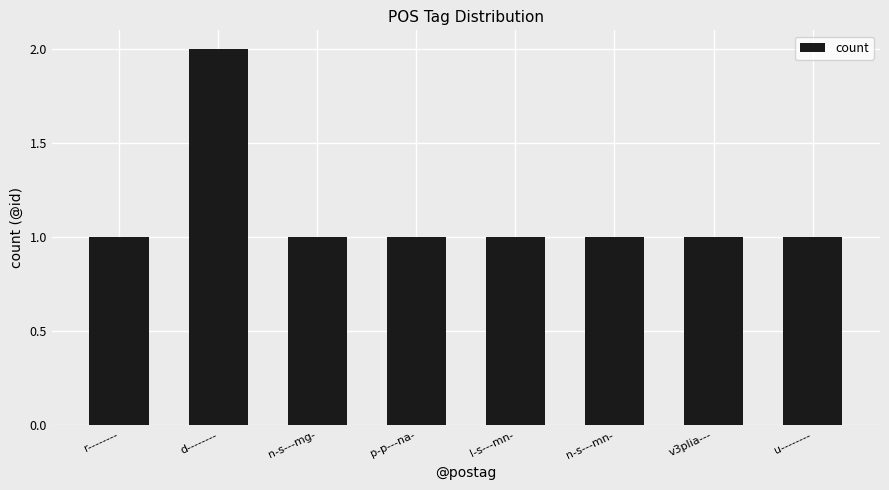

At which category does the chart reach its peak across all series?

d--------